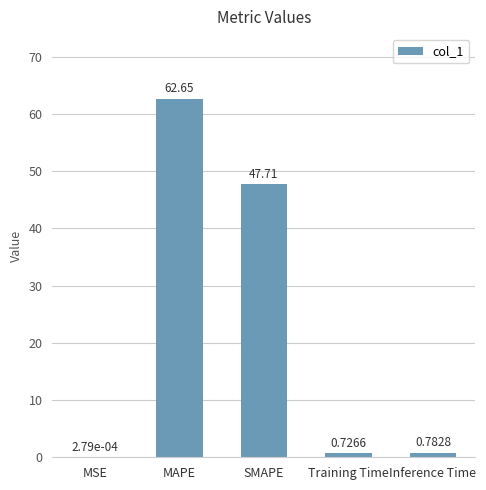

At which label is the value closest to 31?

SMAPE